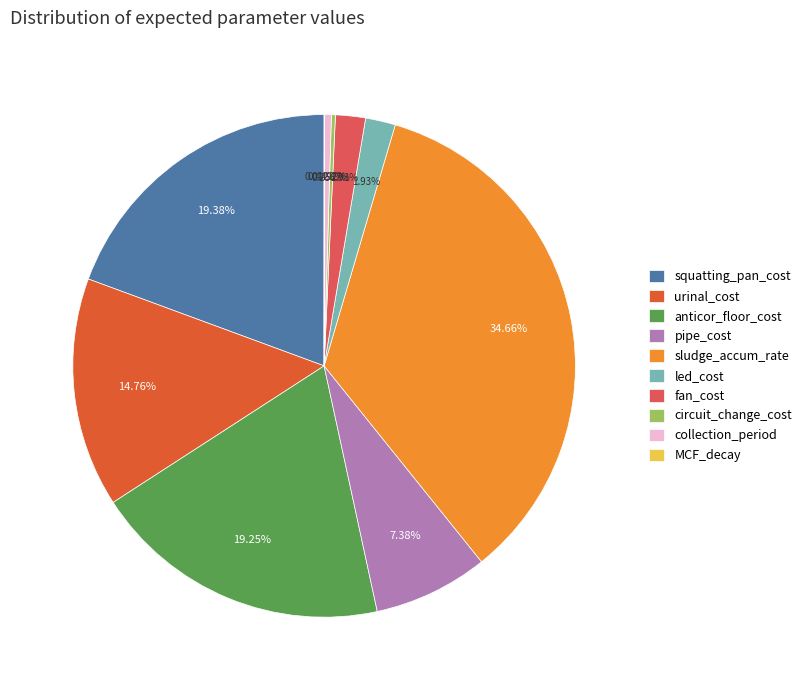

Does any single category account for the majority?

No